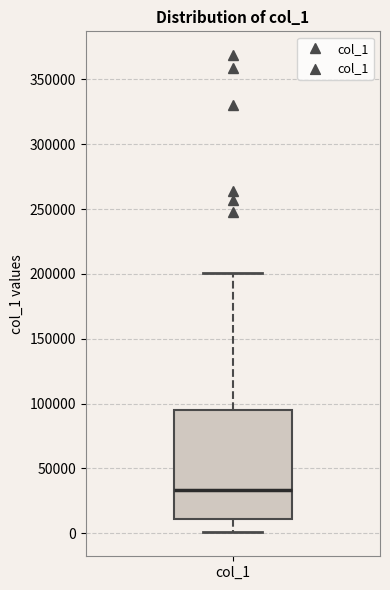

Where does the median line of the box for col_1 sit on the y-axis? The values are not printed on the chart, so give them approximately, as read against the axis.

35000